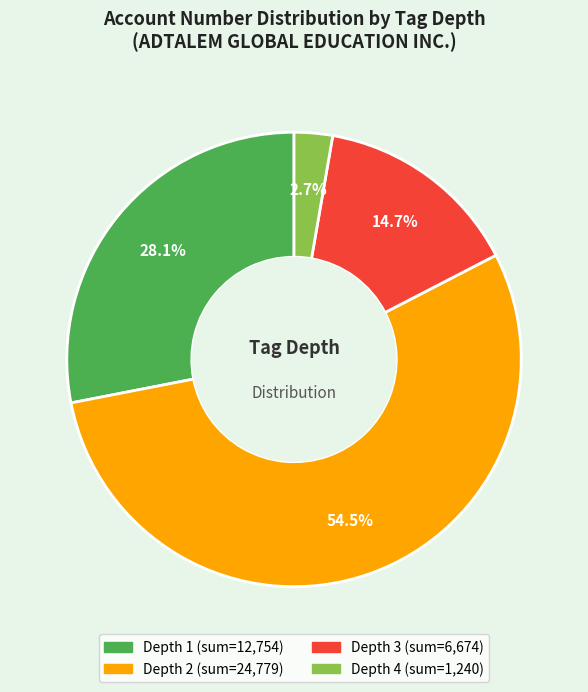

Does any single category account for the majority?

Yes